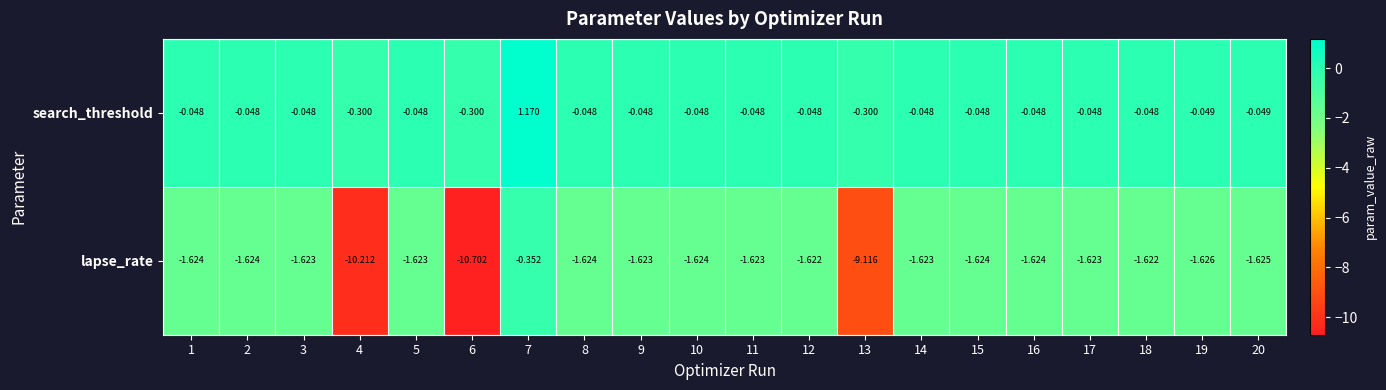

Rank the series by their maximum value, from lowest to highest.

lapse_rate, search_threshold